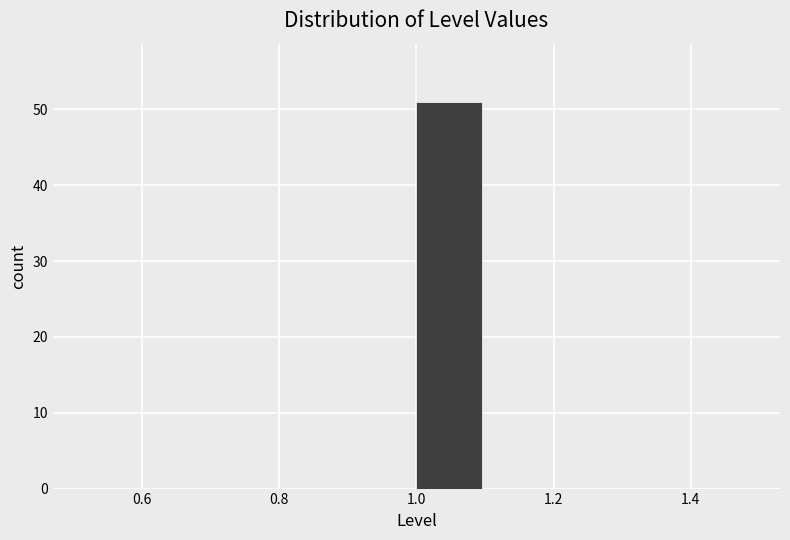

Which range on the x-axis has the tallest bar?

1.0 to 1.1